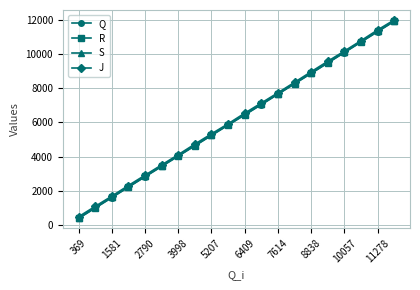

At how many categories does at least one series exceed 6669?

9